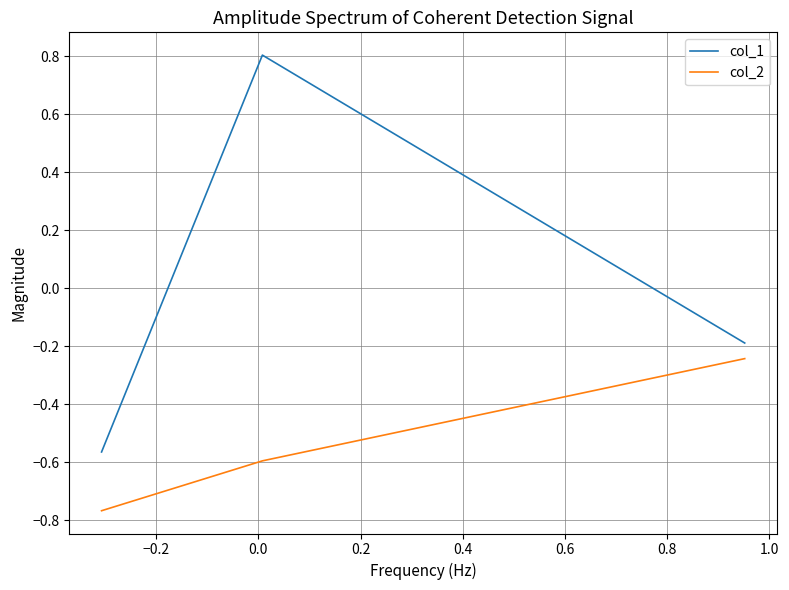

What is the greatest value displayed?

0.8